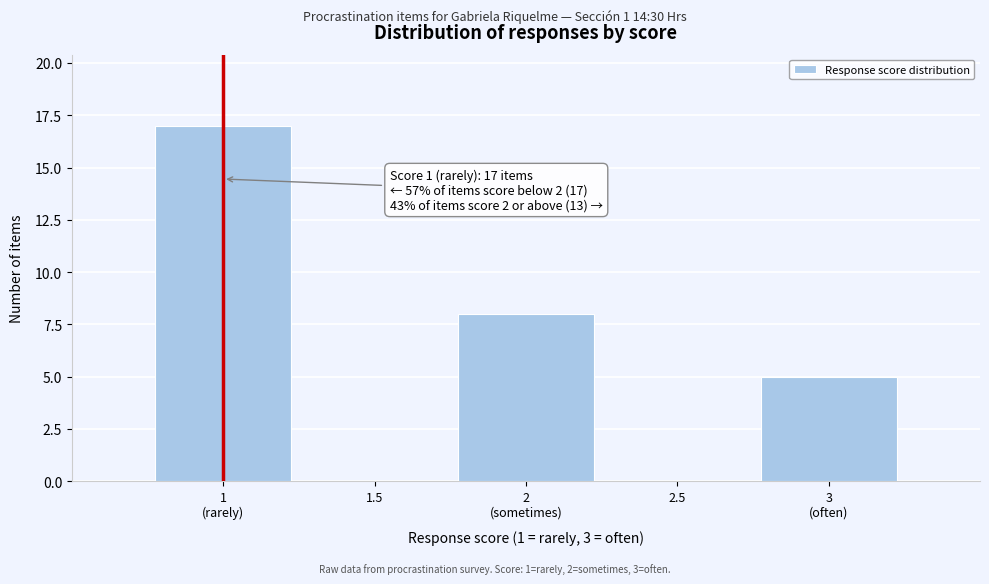

Is it true that the value at 1.5 is 0?

True